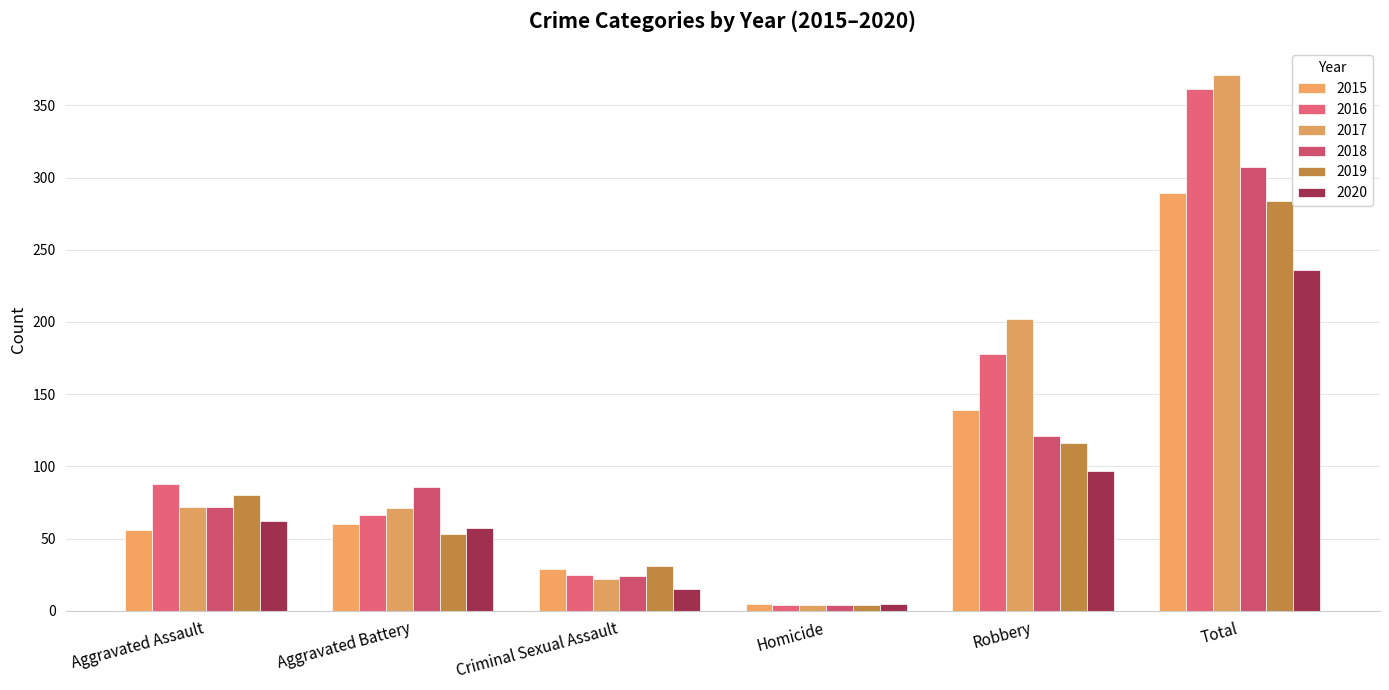

How many bars are there in total?

36